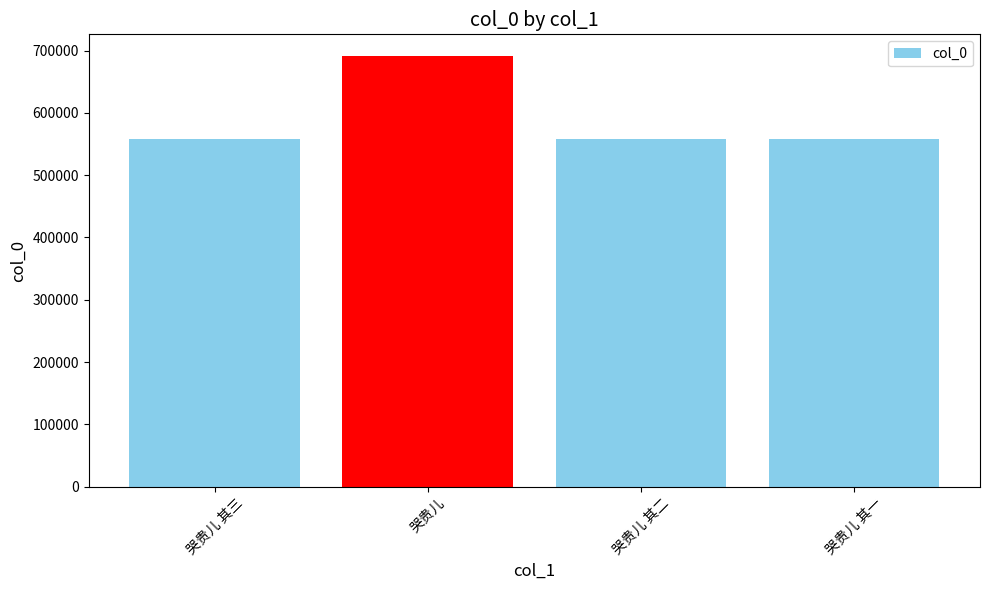

What is the sum of the values at 哭贵儿 其三 and 哭贵儿 其二?

1117695